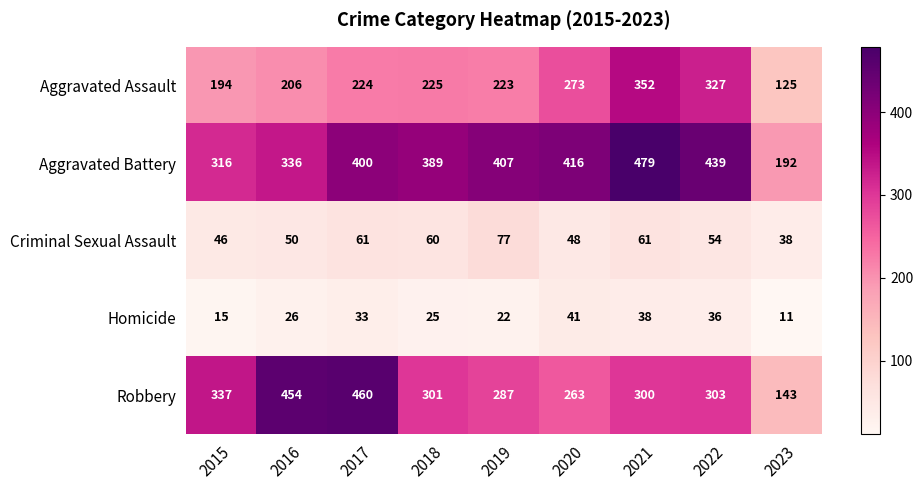

What is the difference between the highest and lowest values at 2017?

427